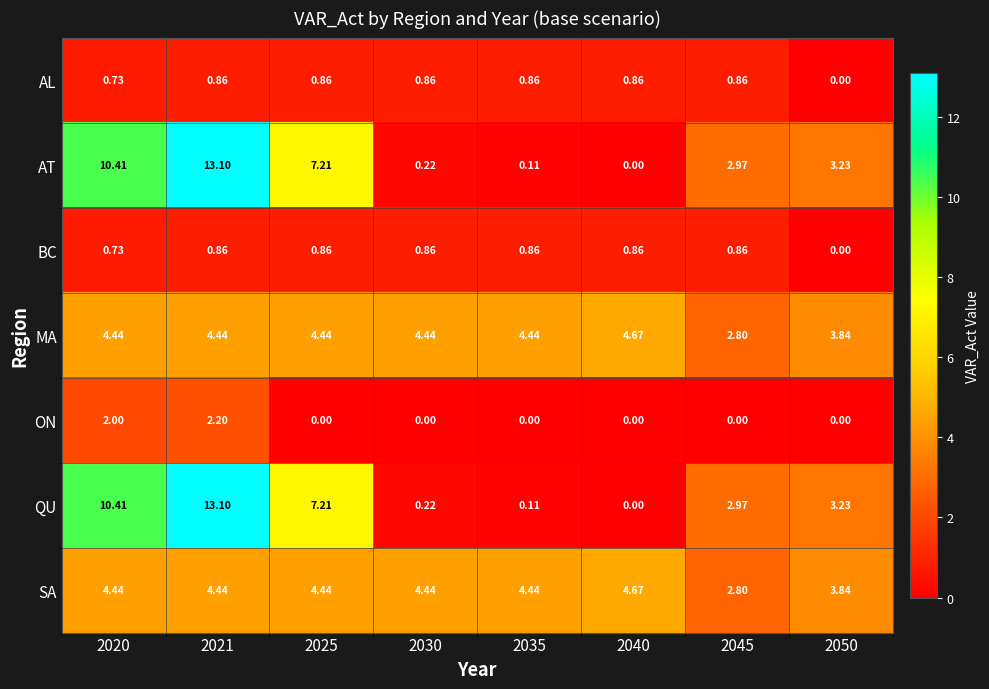

Is the value of QU at 2025 greater than the value of SA at 2025?

Yes